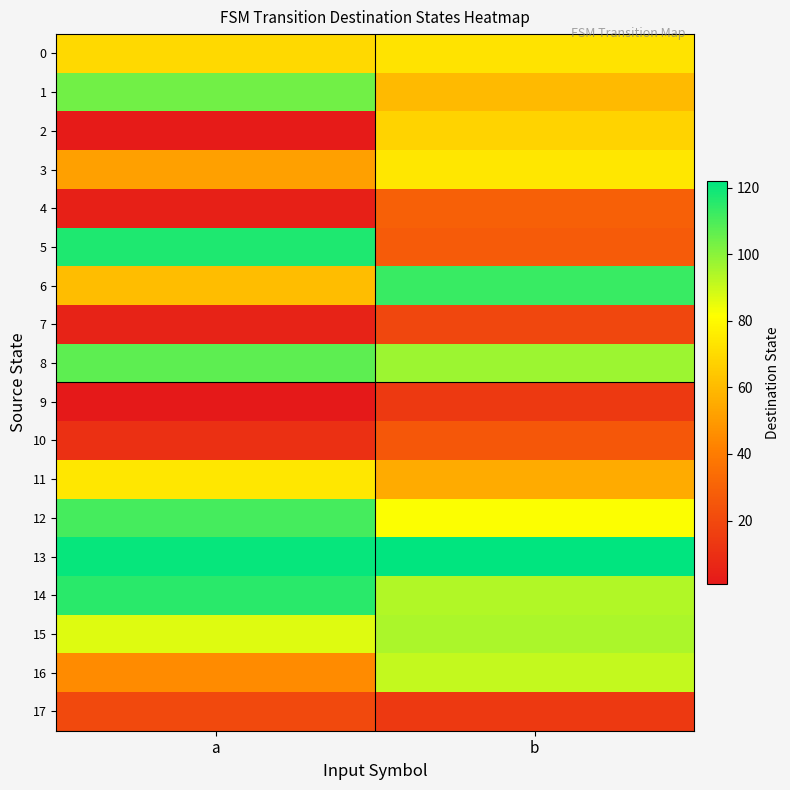

Reading left to right, what are all the values shown in this chart?

0: a=70	b=73
1: a=104	b=60
2: a=2	b=68
3: a=52	b=74
4: a=4	b=29
5: a=117	b=27
6: a=61	b=113
7: a=5	b=19
8: a=107	b=97
9: a=1	b=14
10: a=10	b=26
11: a=74	b=55
12: a=111	b=82
13: a=121	b=122
14: a=115	b=94
15: a=87	b=95
16: a=45	b=91
17: a=20	b=14